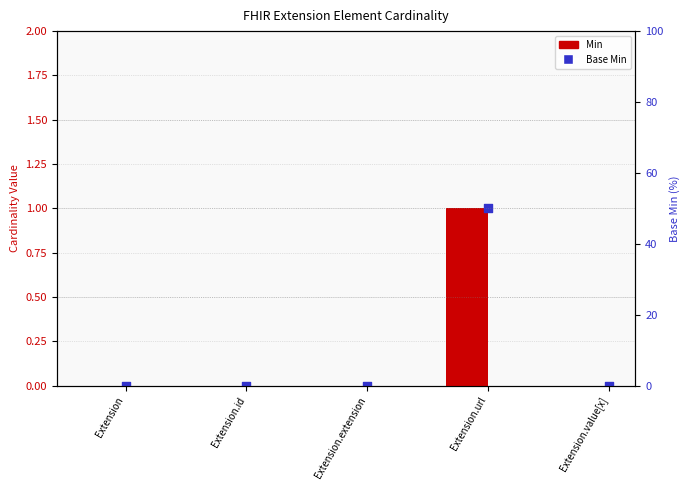

What are all the series names shown in the legend?

Min, Base Min